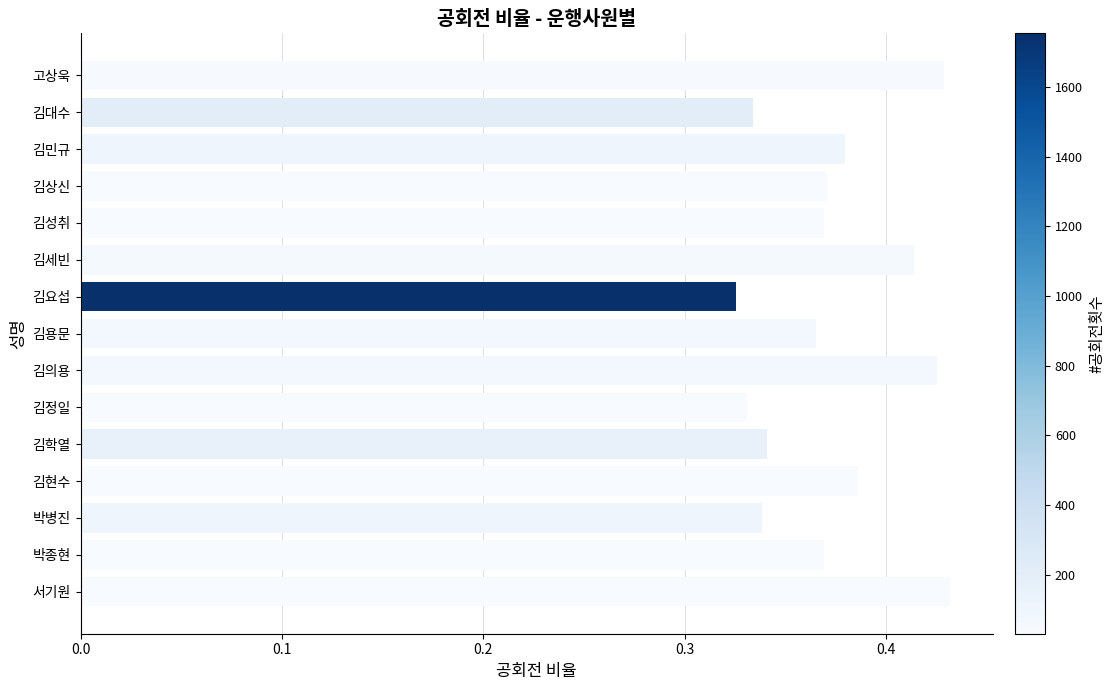

Count the values in the range 0 to 1.

15